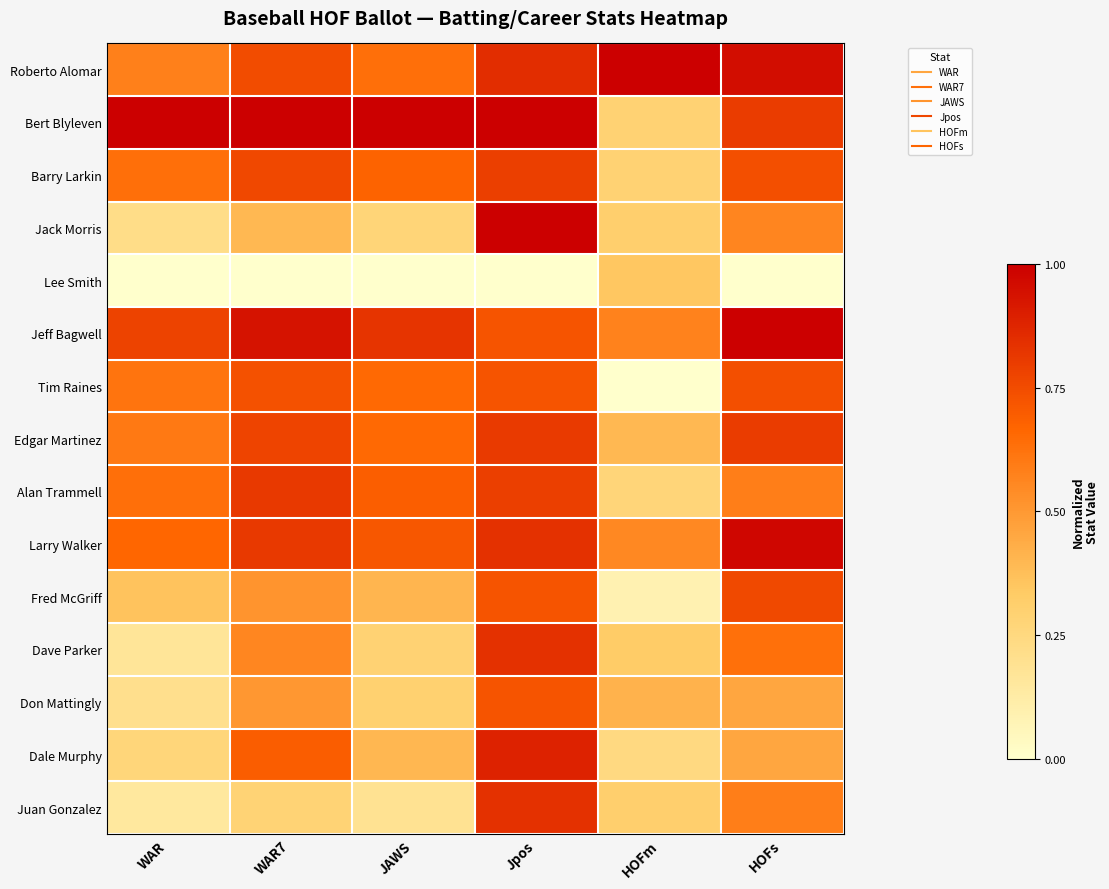

How many series are shown in this chart?

15